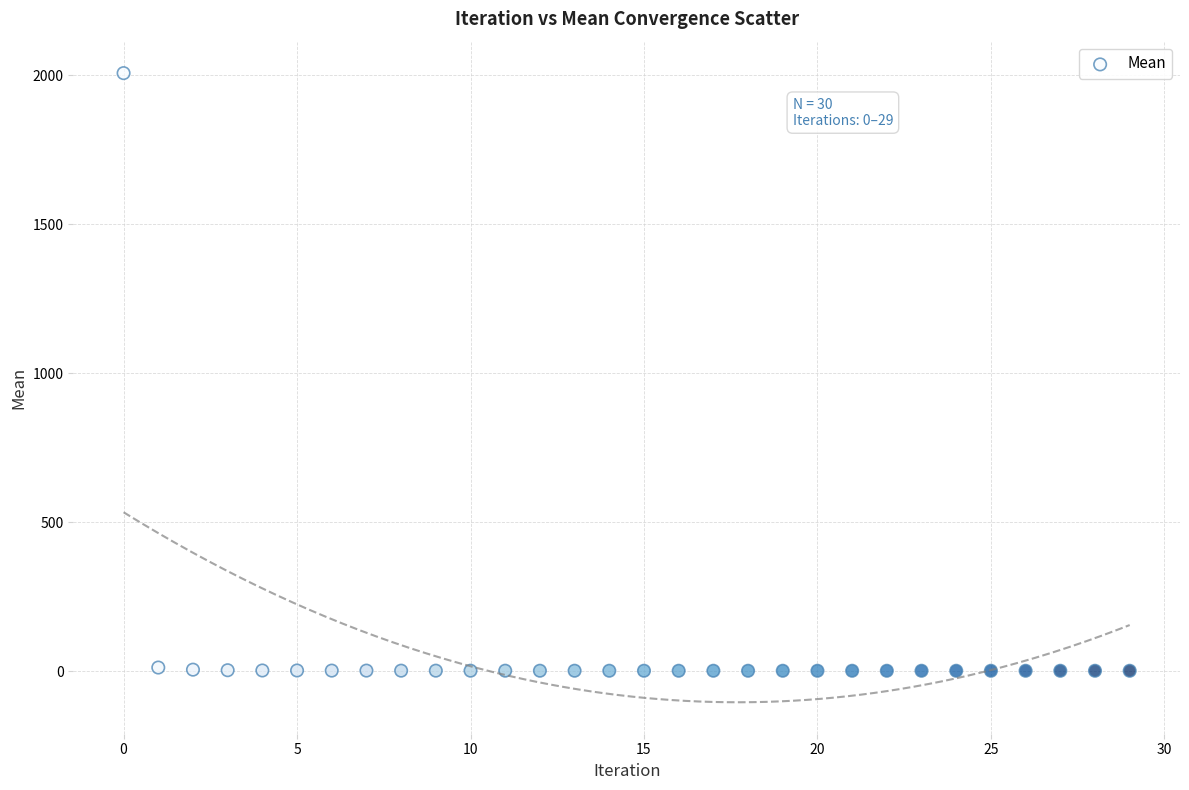

What is the range of Y values (max minus min)?

2006.7